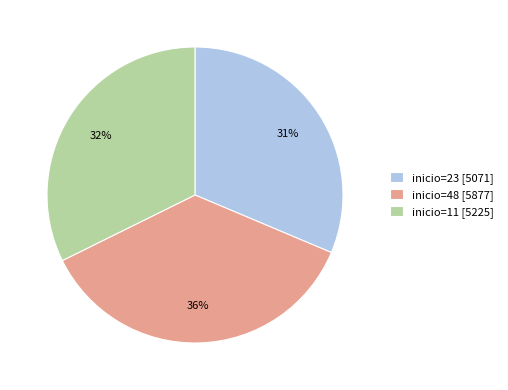

Is there any slice that represents more than half of the pie?

No